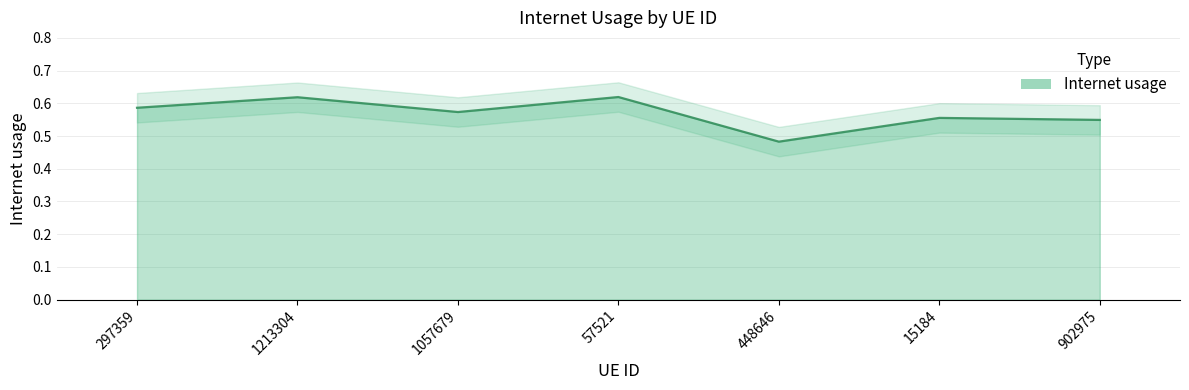

Reading left to right, transcribe all the data shown in this chart.

297359=0.6	1213304=0.6	1057679=0.6	57521=0.6	448646=0.5	15184=0.6	902975=0.5